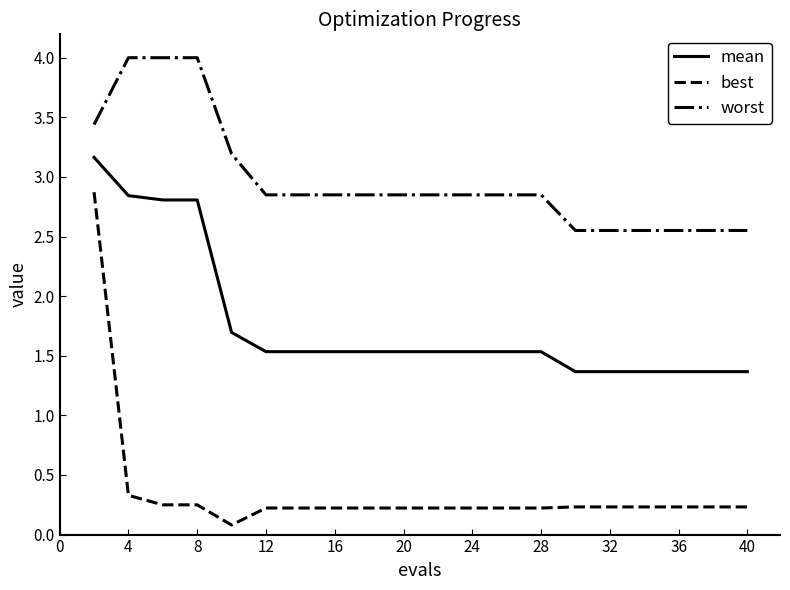

How many categories are shown in the chart?

20